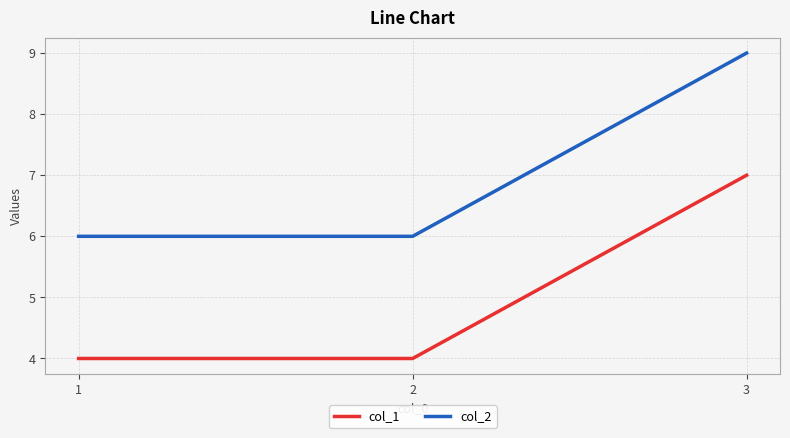

What is the difference between the maximum and minimum values in the col_1 series?

3